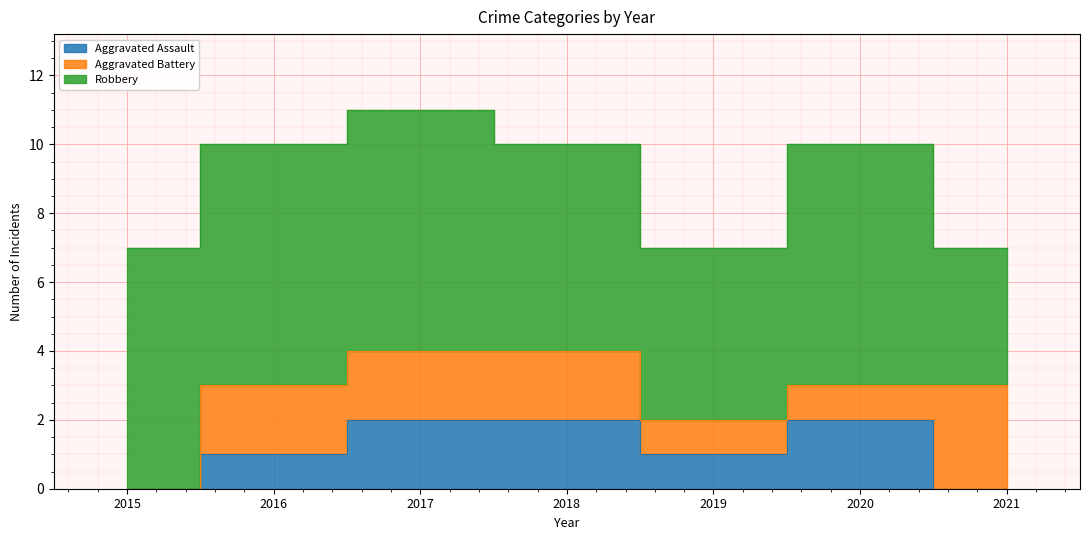

Is it true that Robbery equals 4 at 2018?

False